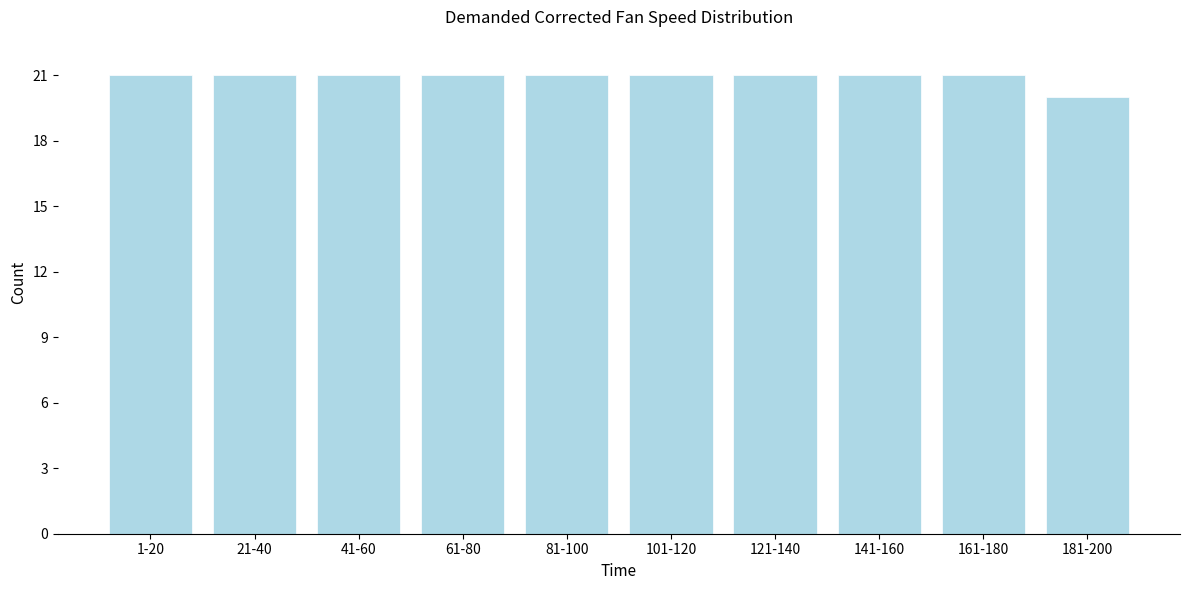

Reading right to left, transcribe all the data shown in this chart.

181-200=20	161-180=21	141-160=21	121-140=21	101-120=21	81-100=21	61-80=21	41-60=21	21-40=21	1-20=21